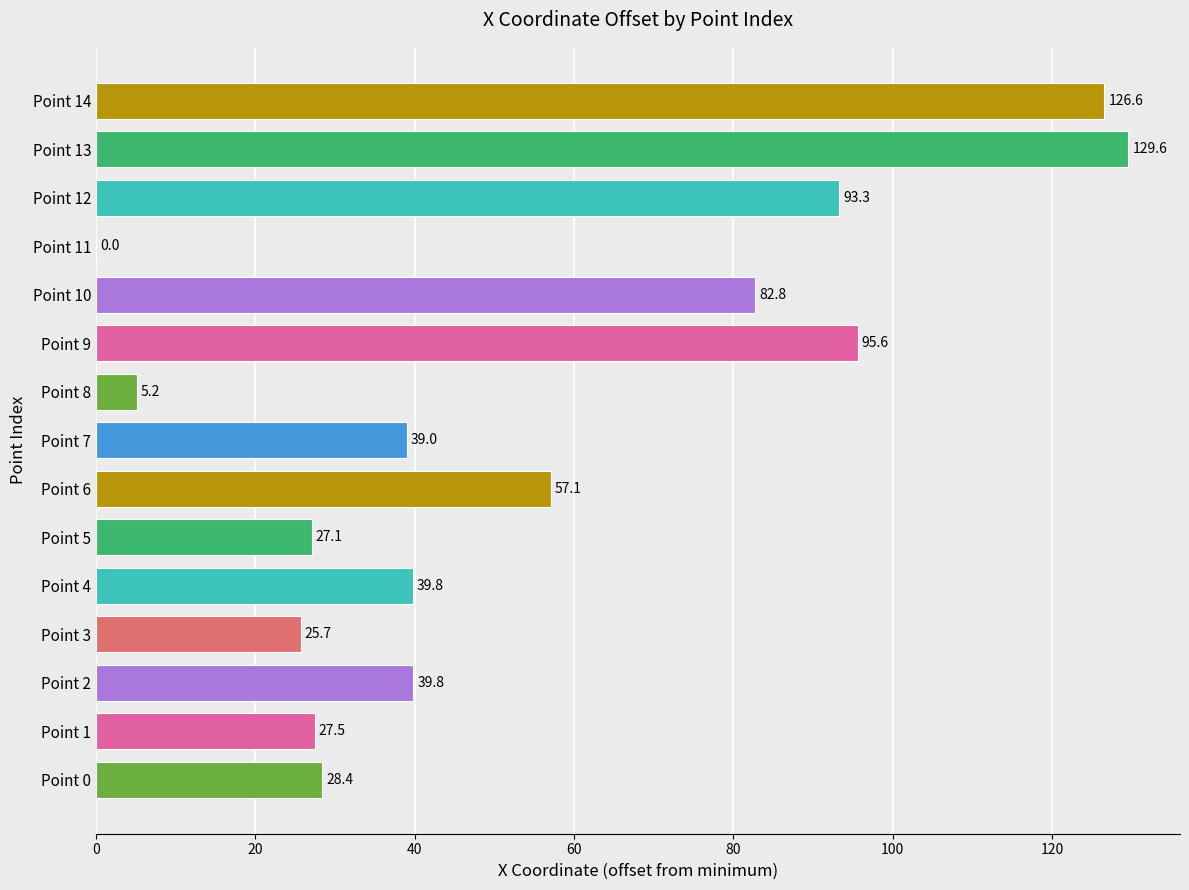

The value at Point 9 is 145.7. True or false?

False